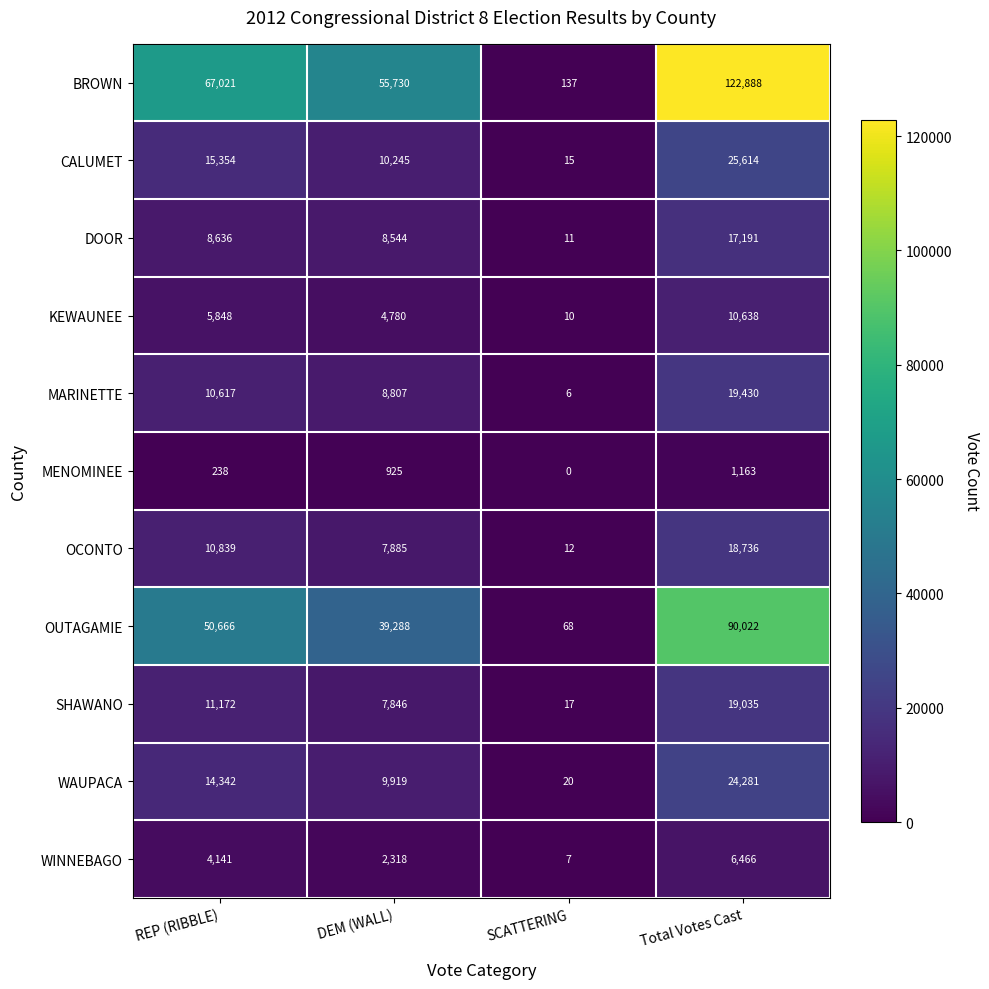

Rank the series at DEM (WALL) from highest to lowest value.

BROWN, OUTAGAMIE, CALUMET, WAUPACA, MARINETTE, DOOR, OCONTO, SHAWANO, KEWAUNEE, WINNEBAGO, MENOMINEE